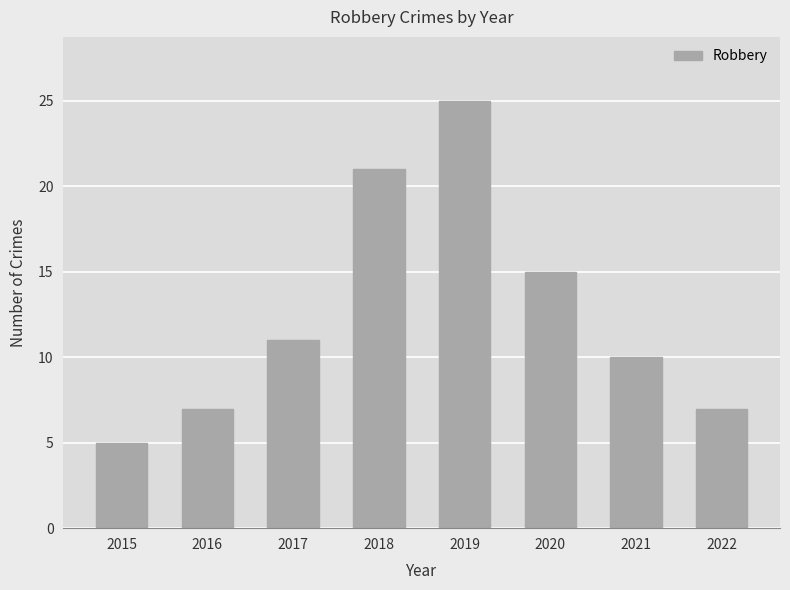

What is the sum of the values at 2020 and 2016?

22